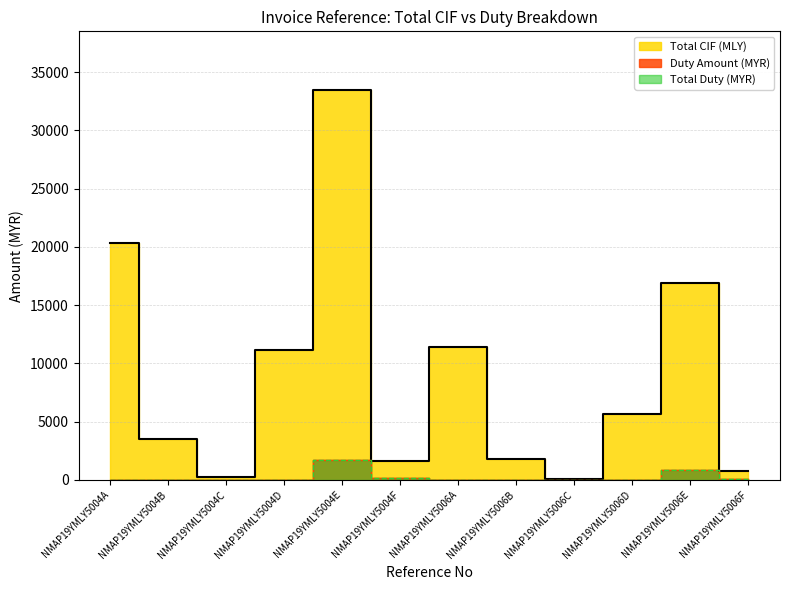

At which label does Total CIF (MLY) reach its peak?

NMAP19YMLY5004E